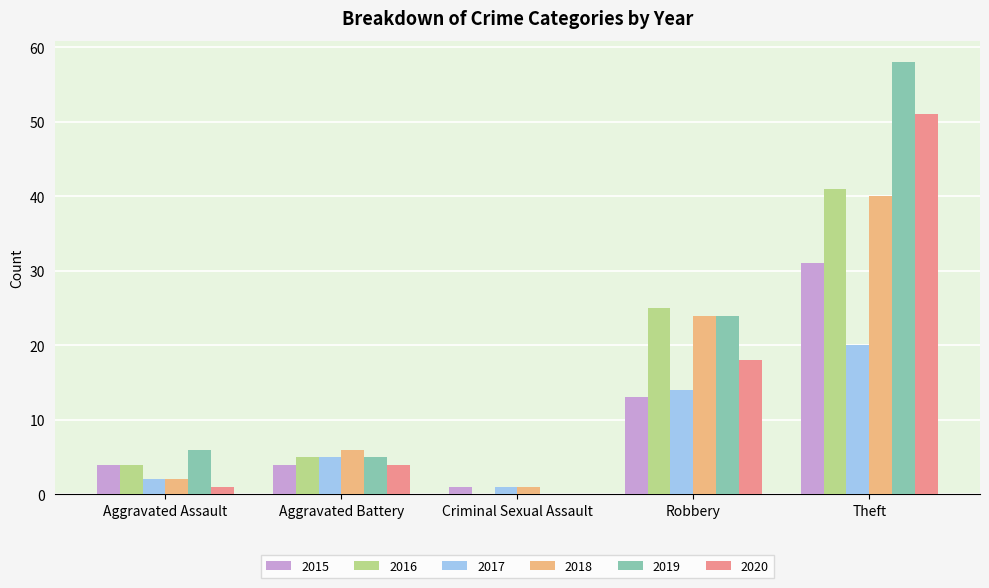

At which label does 2016 reach its peak?

Theft